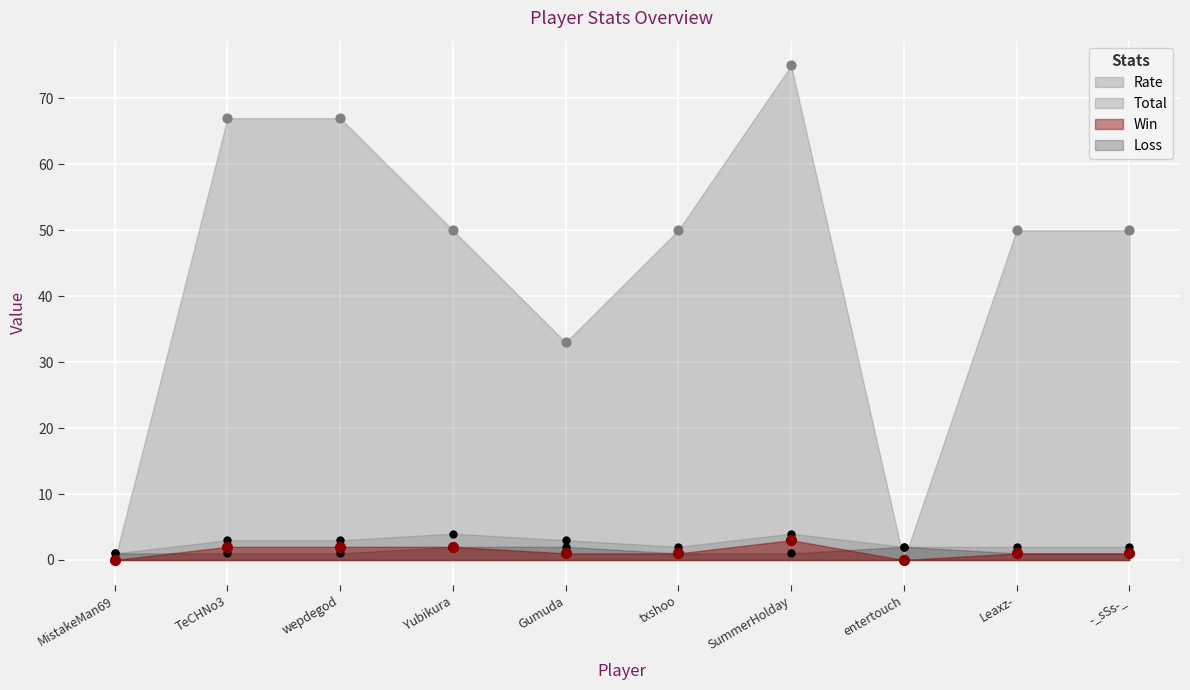

Which series has the widest spread of Y values?

Rate